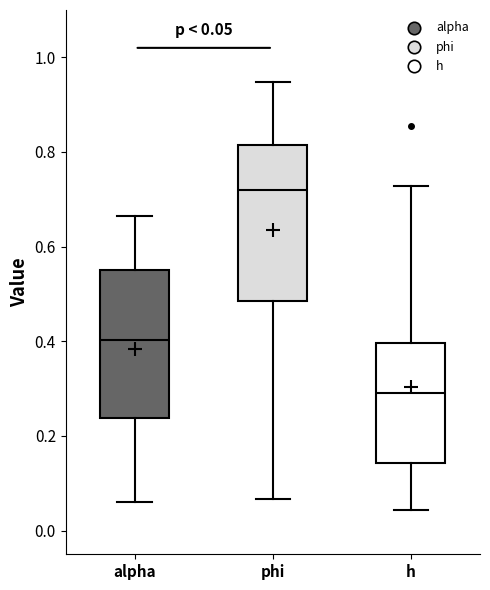

Which box has the highest median line?

phi